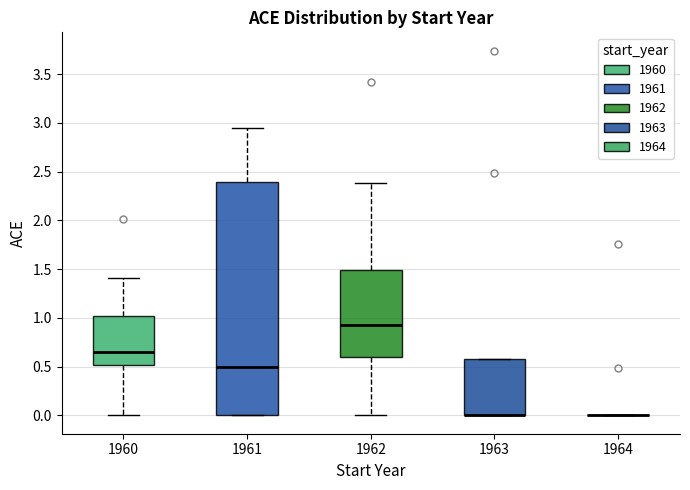

Comparing the boxes themselves (not the whiskers), which one is the tallest?

1961